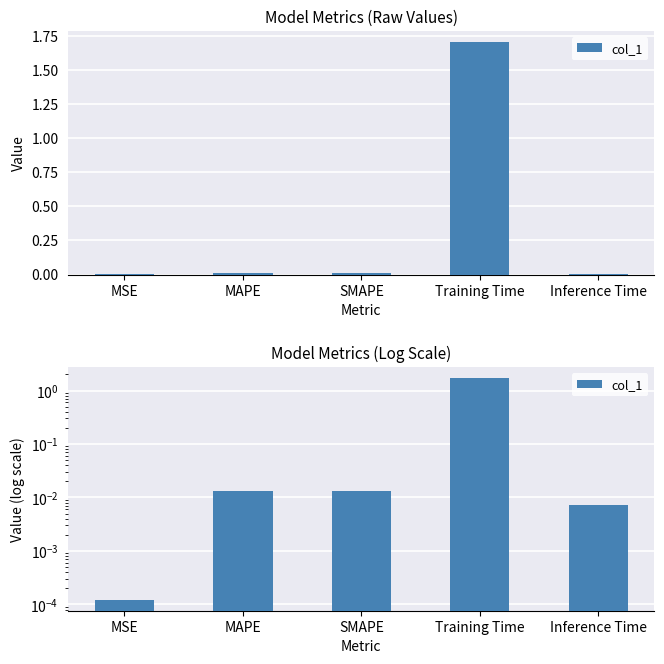

Rank the categories by value from highest to lowest.

Training Time, SMAPE, MAPE, Inference Time, MSE